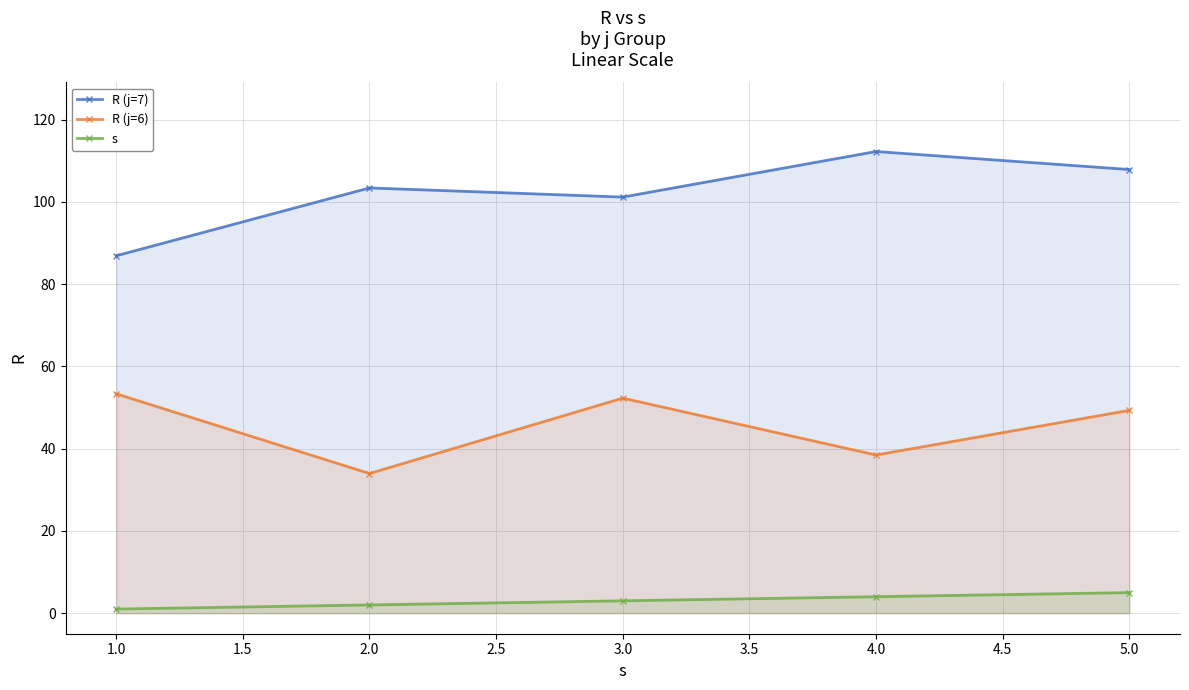

Which category has the highest value in the R (j=7) series?

4.0